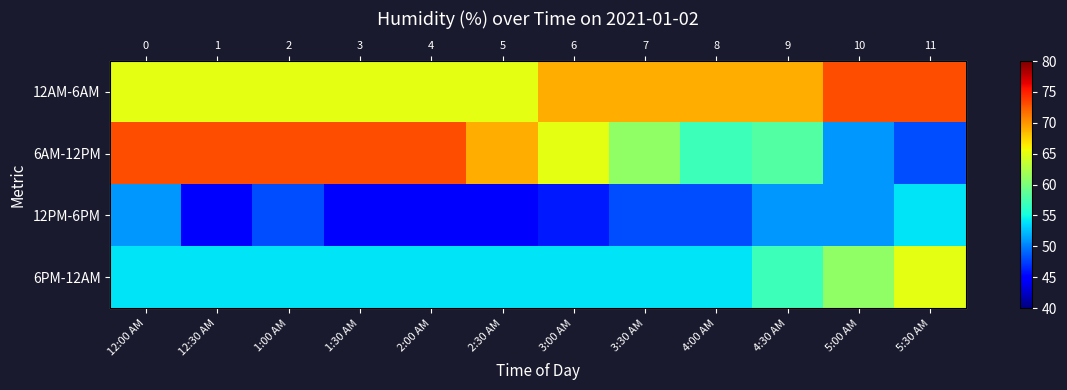

List the labels in order of 12PM-6PM value, largest first.

5:30 AM, 12:00 AM, 4:30 AM, 5:00 AM, 1:00 AM, 3:30 AM, 4:00 AM, 3:00 AM, 12:30 AM, 1:30 AM, 2:00 AM, 2:30 AM